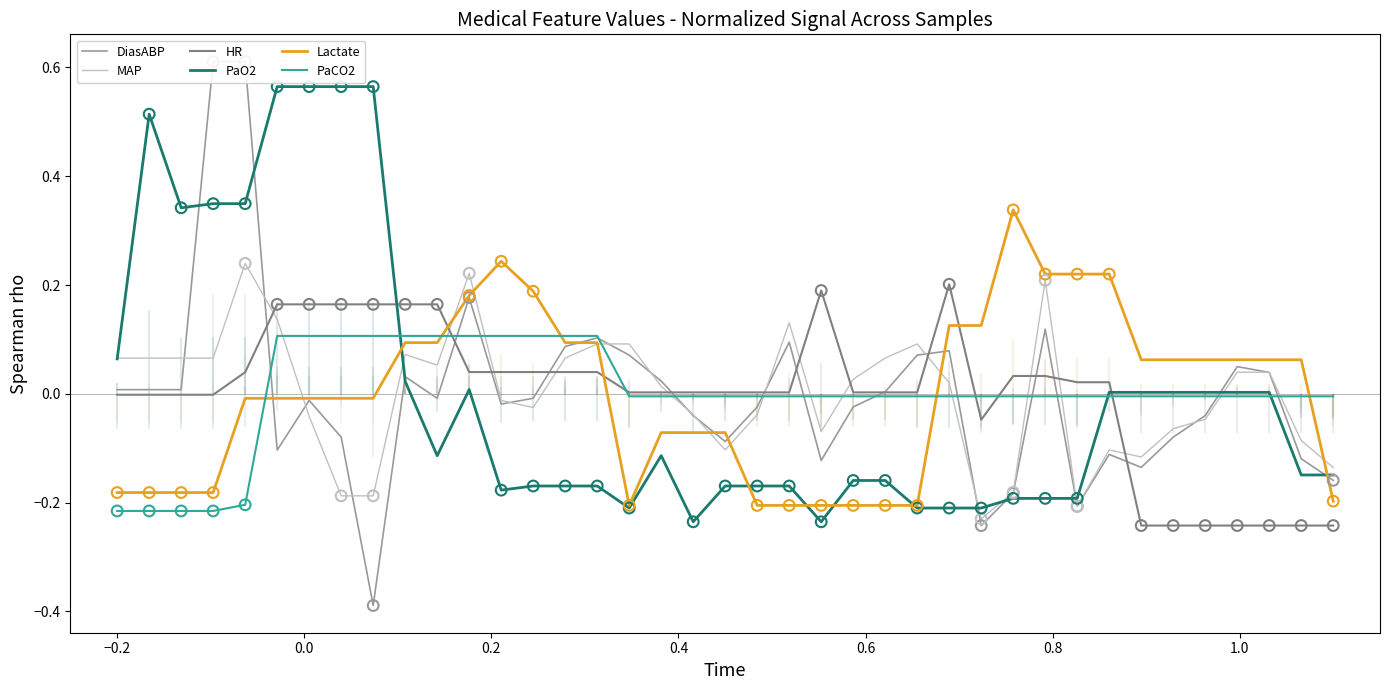

Which series has the largest total across all categories?

PaCO2